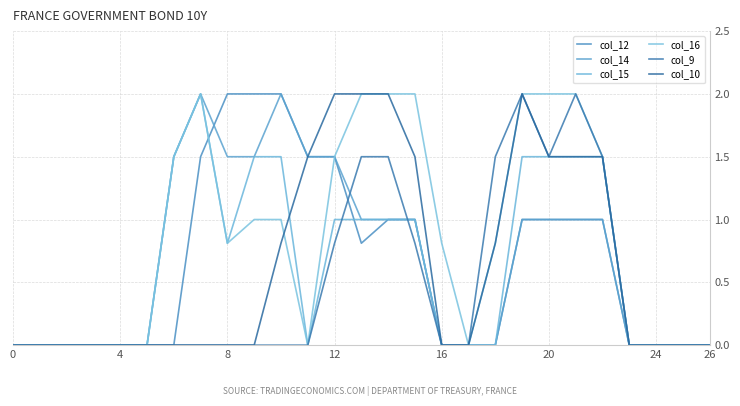

At which category is the sum across all series the highest?

19